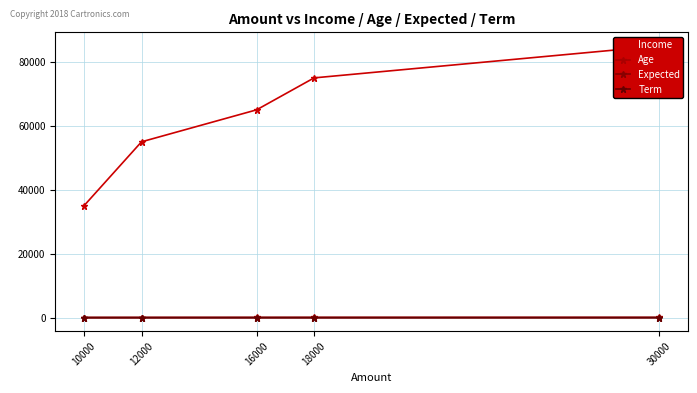

True or false: Expected has a value of 1 at 16000.

False